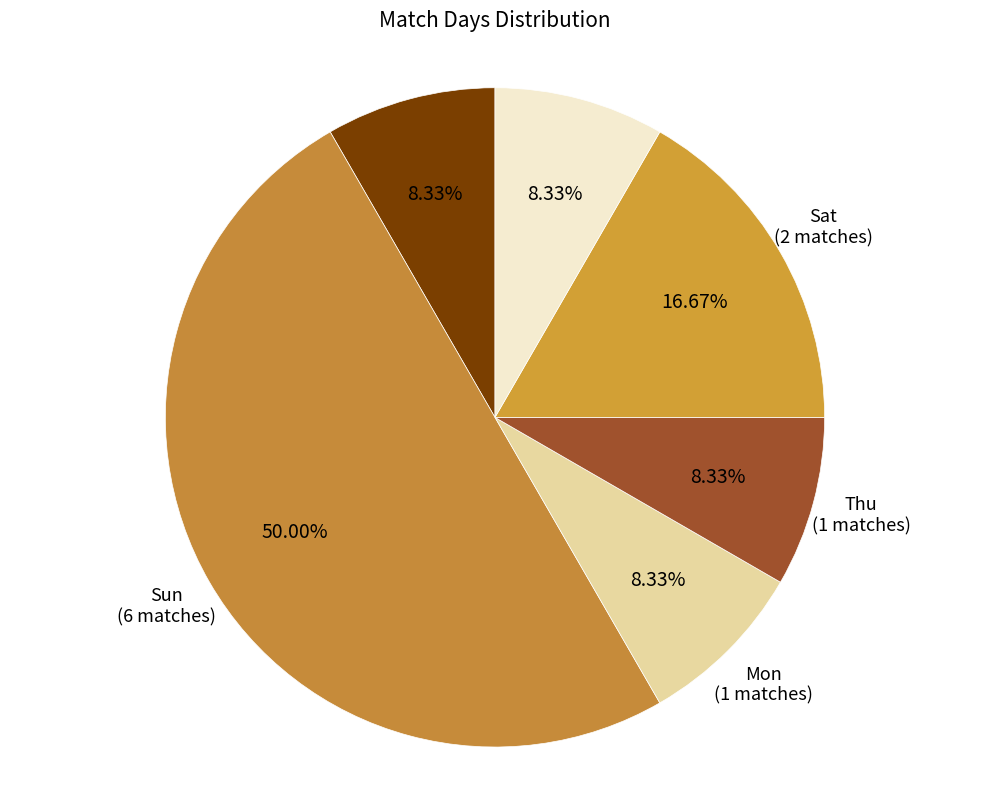

The Wed slice represents 8% of the pie. True or false?

True